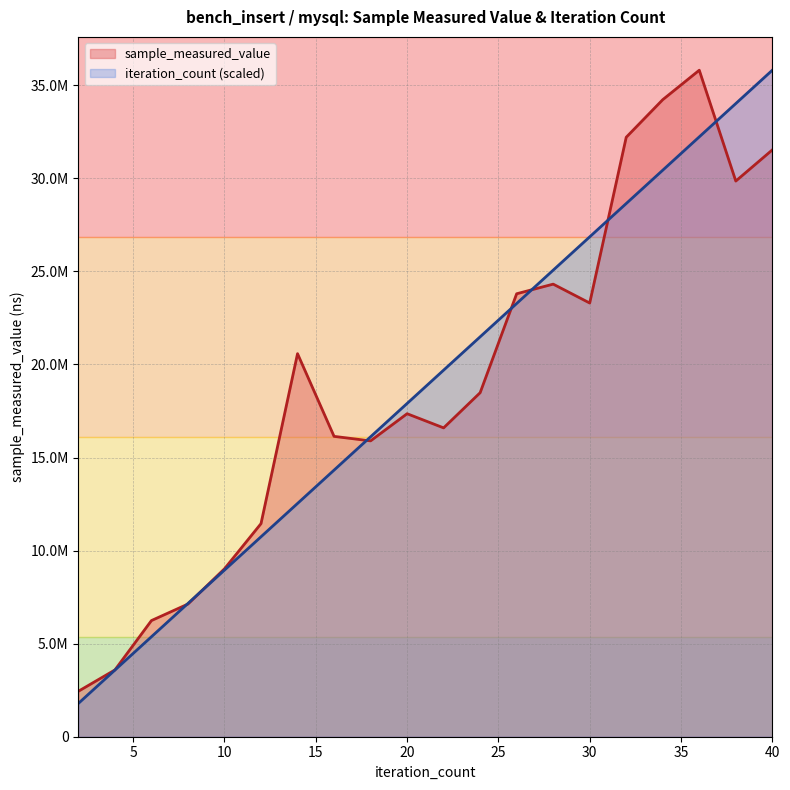

Is it true that sample_measured_value equals 4478211.3 at 20?

False